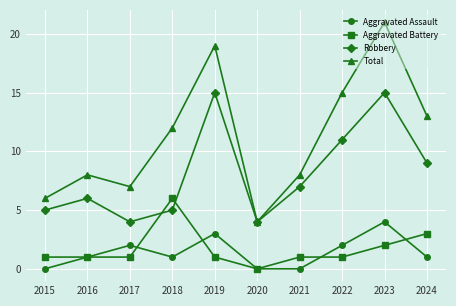

Reading left to right, transcribe all the data shown in this chart.

Aggravated Assault: 2015=0	2016=1	2017=2	2018=1	2019=3	2020=0	2021=0	2022=2	2023=4	2024=1
Aggravated Battery: 2015=1	2016=1	2017=1	2018=6	2019=1	2020=0	2021=1	2022=1	2023=2	2024=3
Robbery: 2015=5	2016=6	2017=4	2018=5	2019=15	2020=4	2021=7	2022=11	2023=15	2024=9
Total: 2015=6	2016=8	2017=7	2018=12	2019=19	2020=4	2021=8	2022=15	2023=21	2024=13